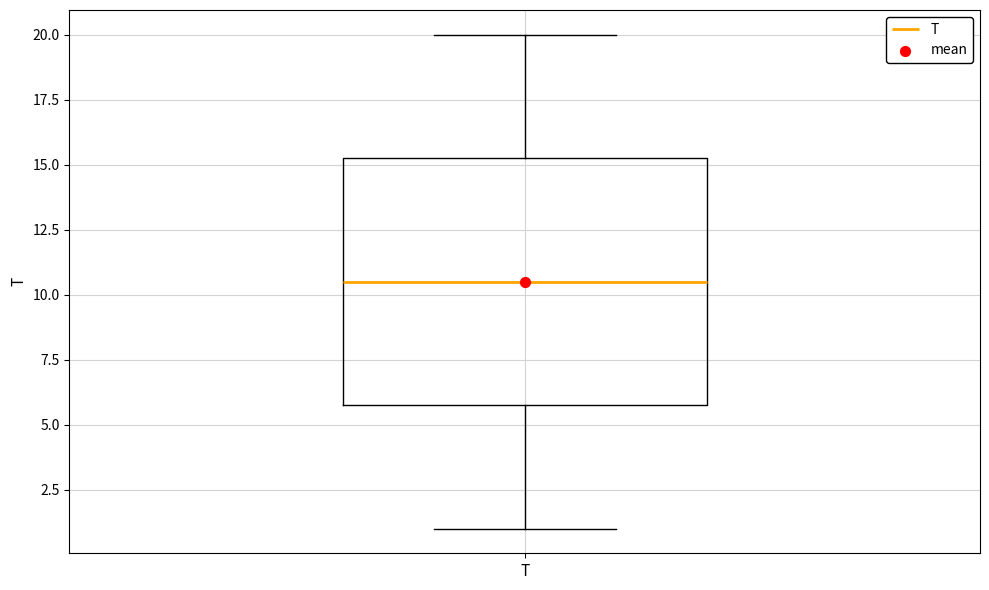

Where is the lower edge of the box for T on the y-axis? The values are not printed on the chart, so give them approximately, as read against the axis.

6.0